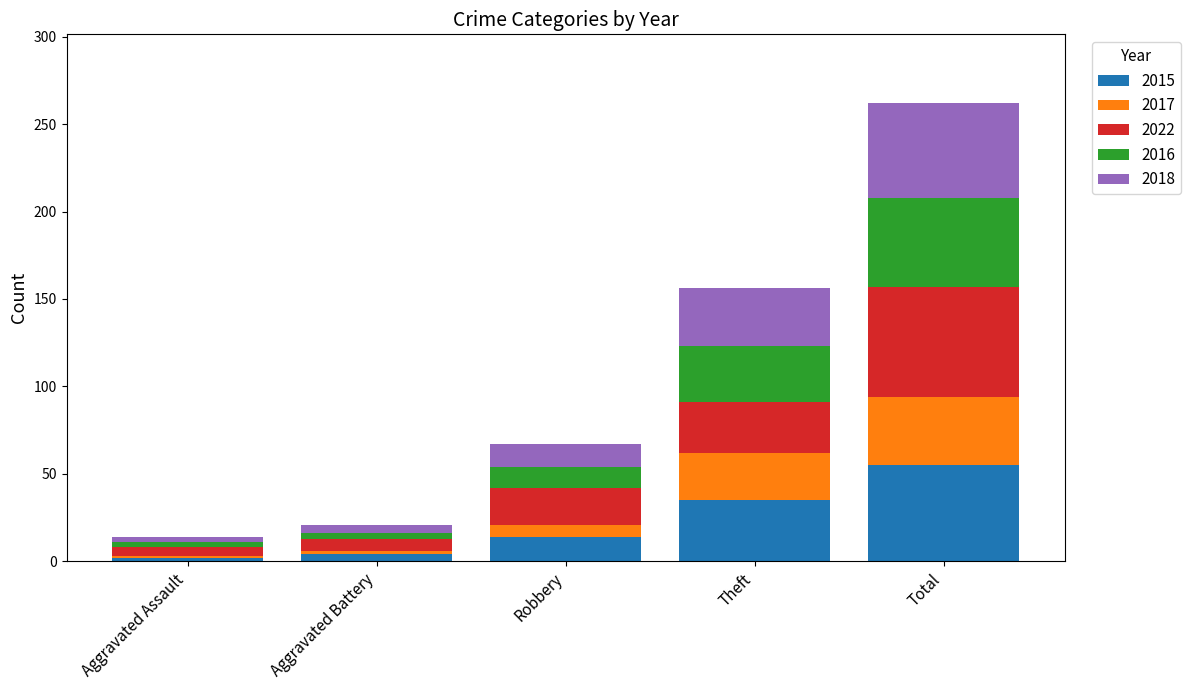

What is the maximum value for 2015?

55